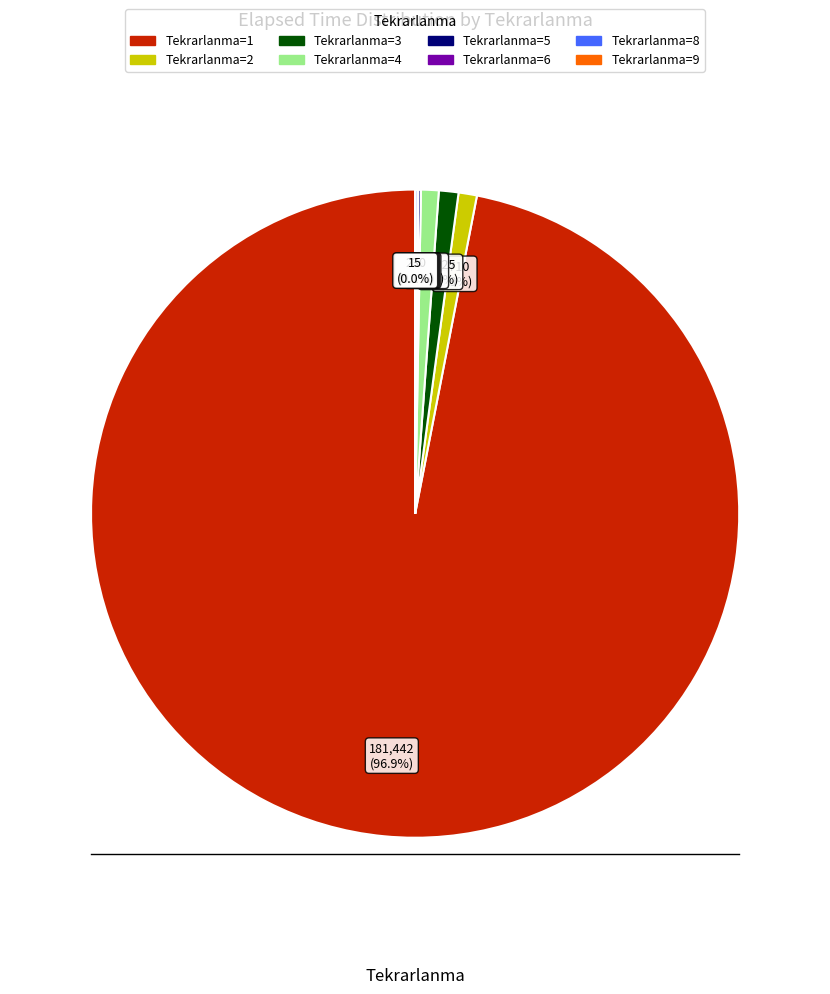

Does any single category account for the majority?

Yes